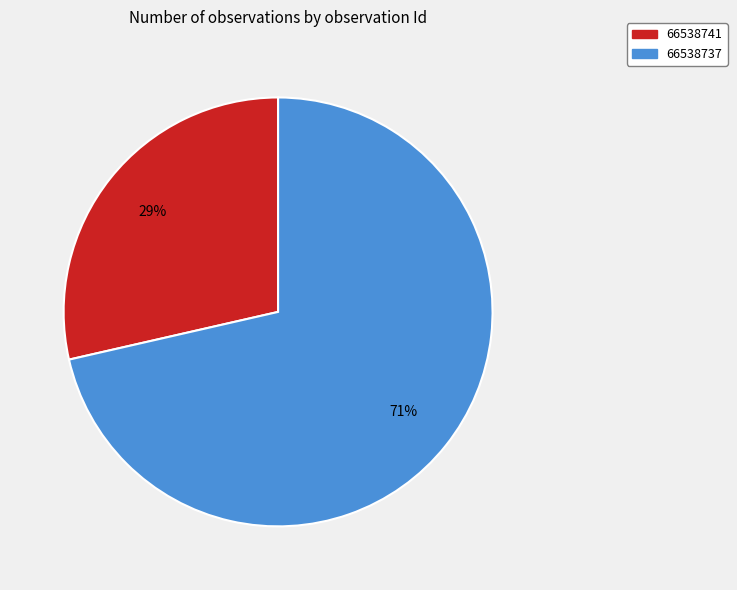

Which has a higher value, 66538741 or 66538737?

66538737